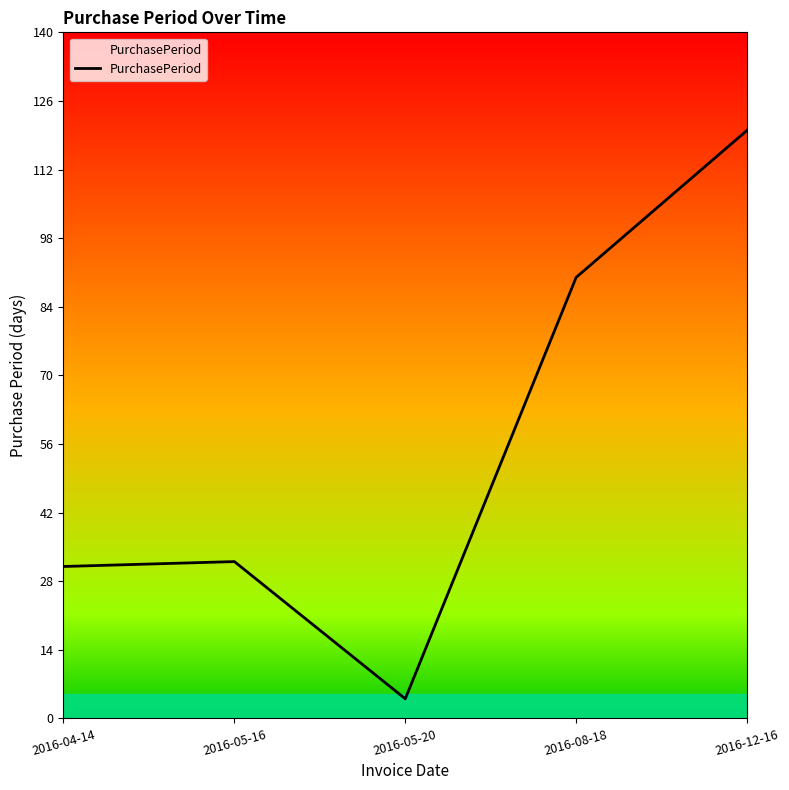

What is the difference between the values at 2016-05-16 and 2016-12-16?

88